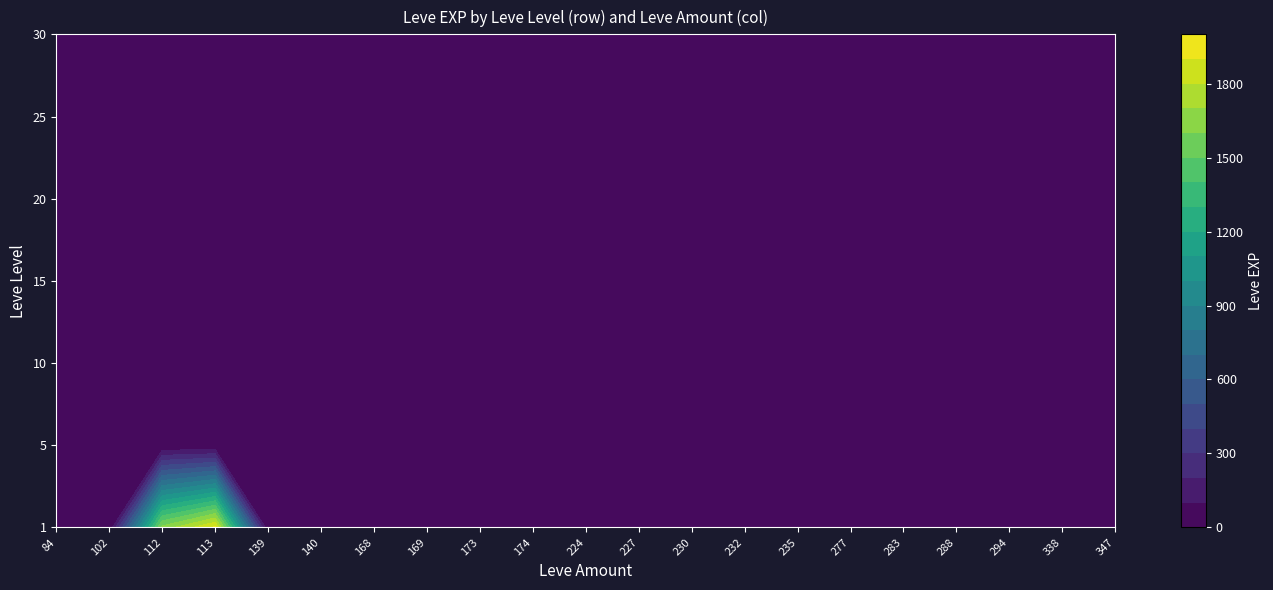

Which series has the largest range (max minus min)?

1